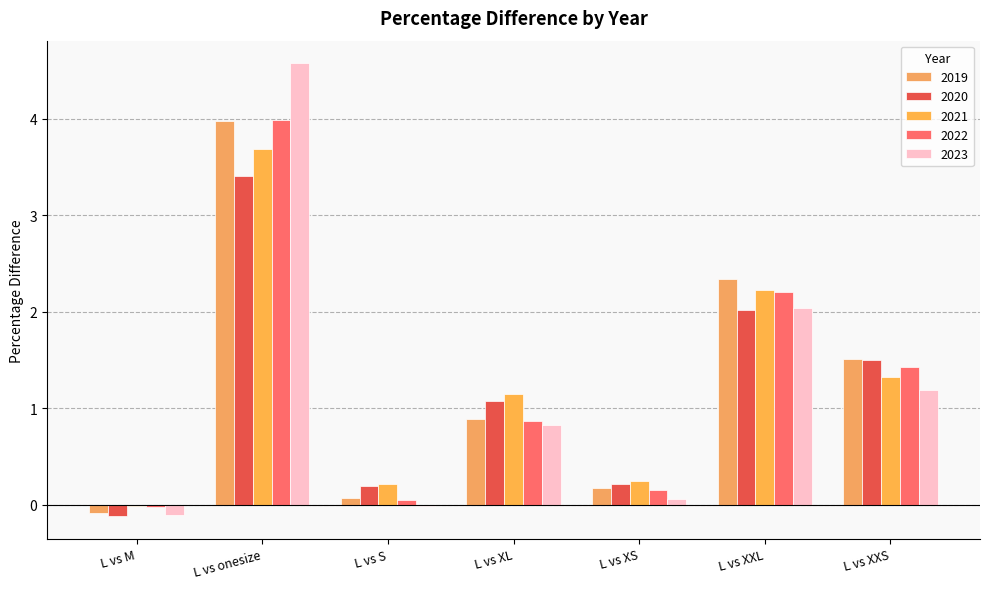

How many groups of bars are there?

7